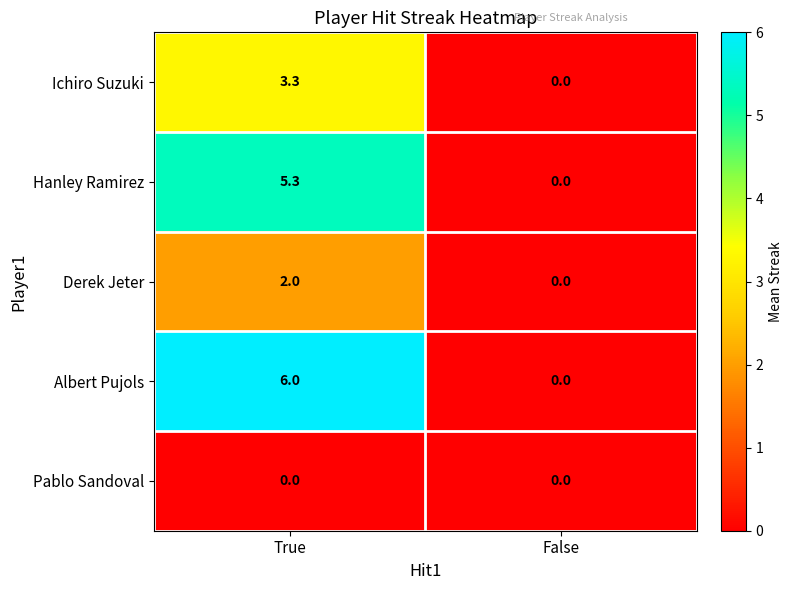

Reading right to left, transcribe all the data shown in this chart.

Ichiro Suzuki: False=0.0	True=3.3
Hanley Ramirez: False=0.0	True=5.3
Derek Jeter: False=0.0	True=2.0
Albert Pujols: False=0.0	True=6.0
Pablo Sandoval: False=0.0	True=0.0